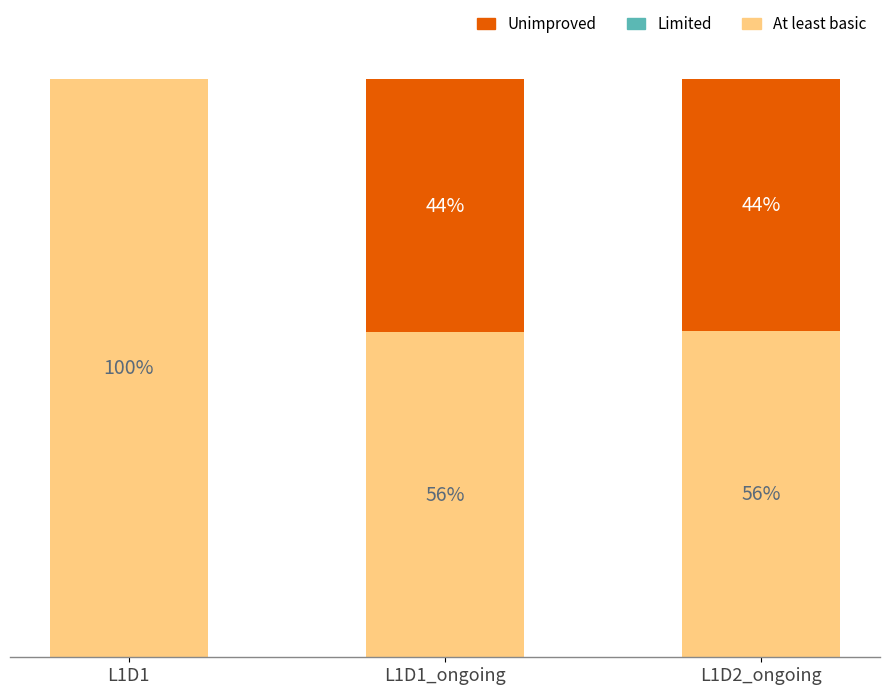

Is it true that At least basic equals 56.2 at L1D1_ongoing?

True